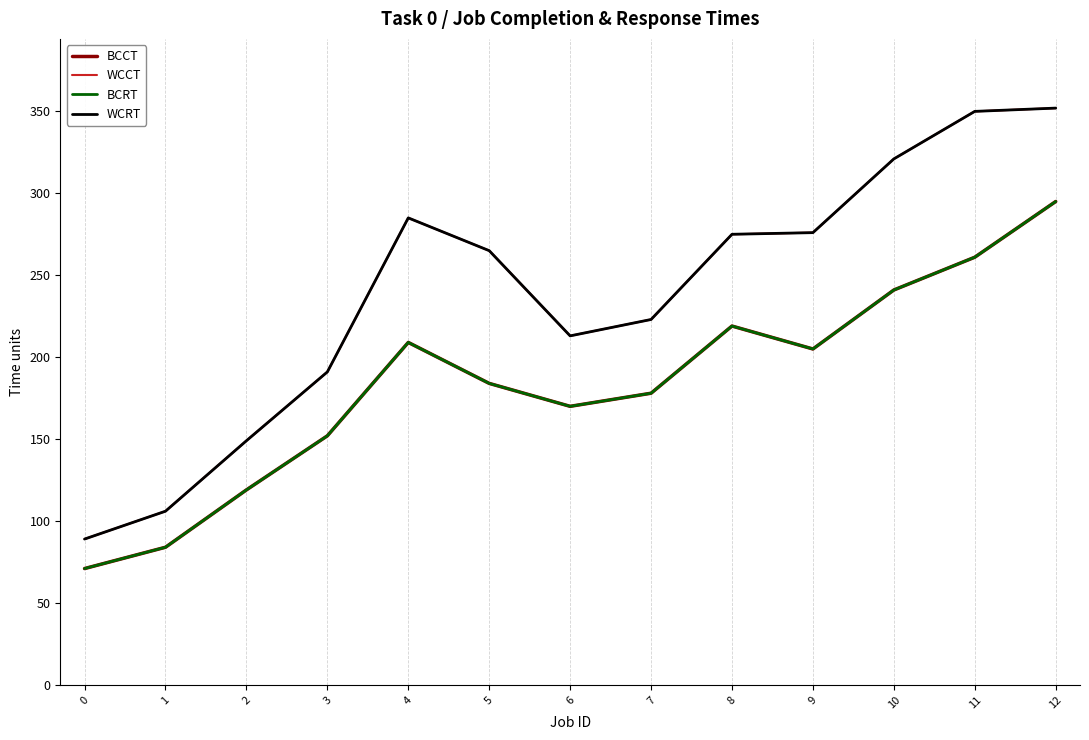

At which category is the sum across all series the highest?

12